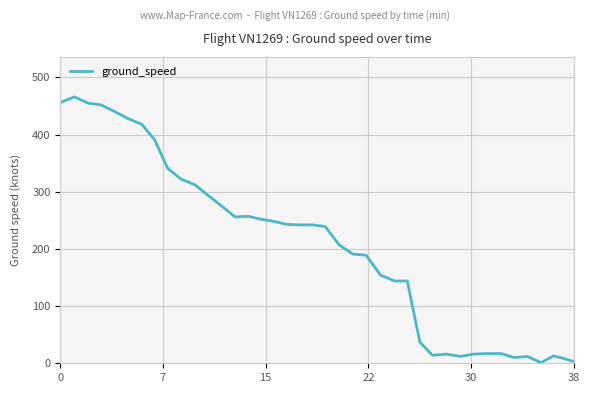

What is the greatest value displayed?

466